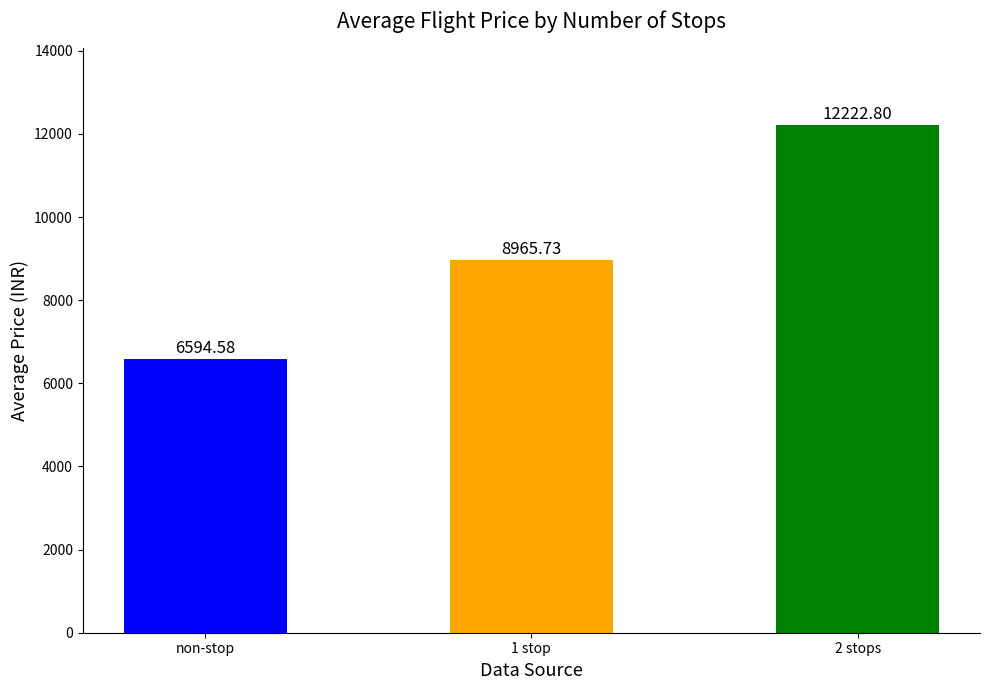

True or false: the data shows 6594.6 at non-stop.

True